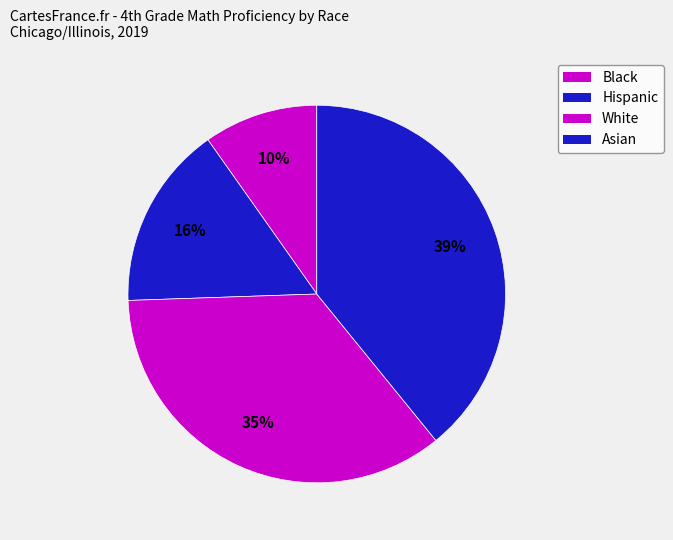

Count the number of slices in the pie.

4